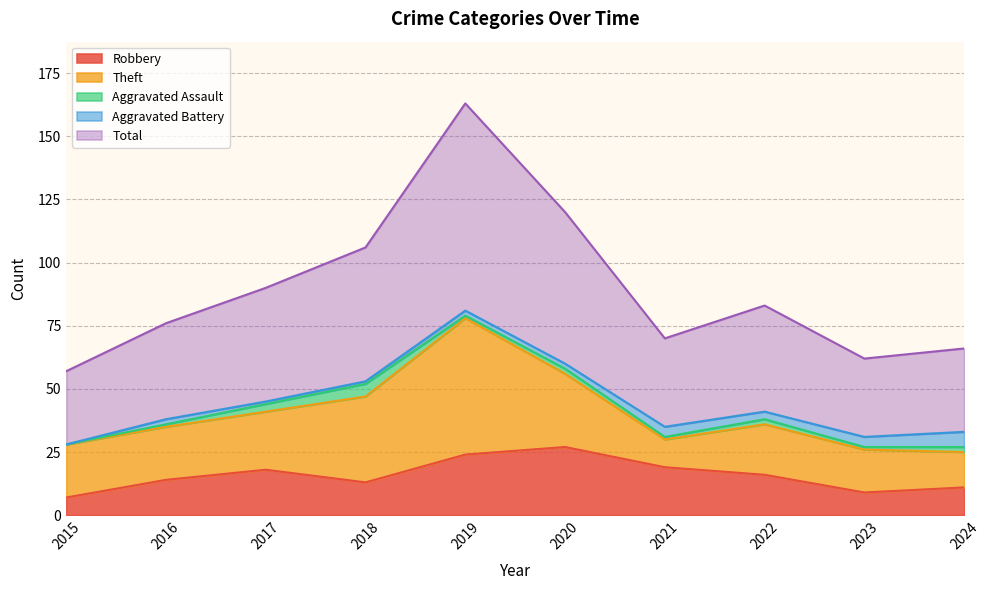

Reading left to right, list all the values displayed in this chart.

Robbery: 2015=7	2016=14	2017=18	2018=13	2019=24	2020=27	2021=19	2022=16	2023=9	2024=11
Theft: 2015=21	2016=21	2017=23	2018=34	2019=54	2020=29	2021=11	2022=20	2023=17	2024=14
Aggravated Assault: 2015=0	2016=1	2017=3	2018=5	2019=1	2020=2	2021=1	2022=2	2023=1	2024=2
Aggravated Battery: 2015=0	2016=2	2017=1	2018=1	2019=2	2020=2	2021=4	2022=3	2023=4	2024=6
Total: 2015=29	2016=38	2017=45	2018=53	2019=82	2020=60	2021=35	2022=42	2023=31	2024=33